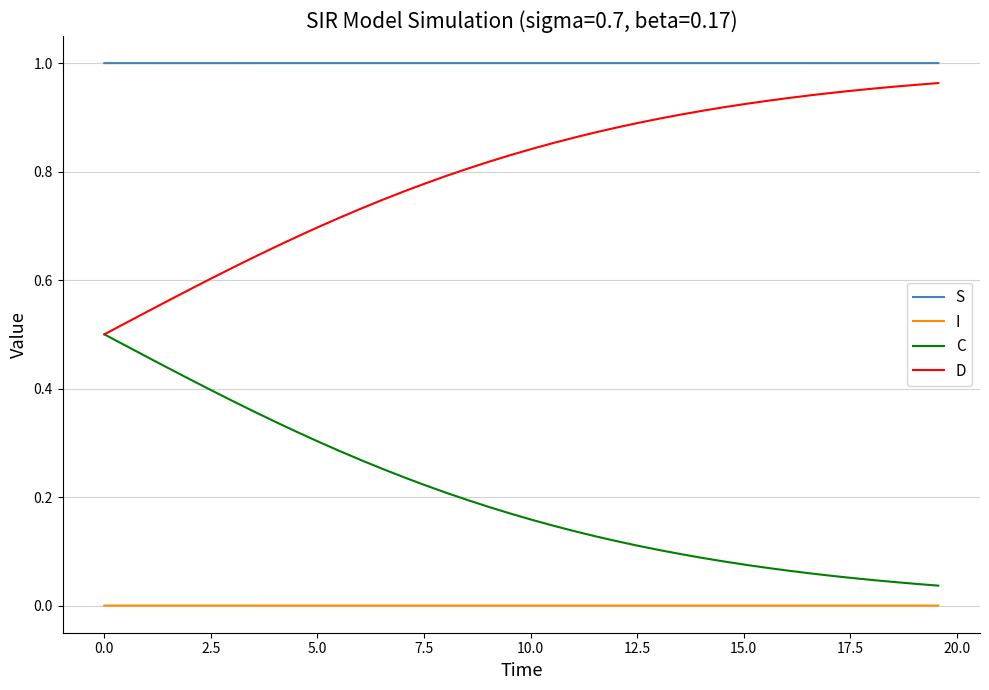

Which series has the largest total across all categories?

S